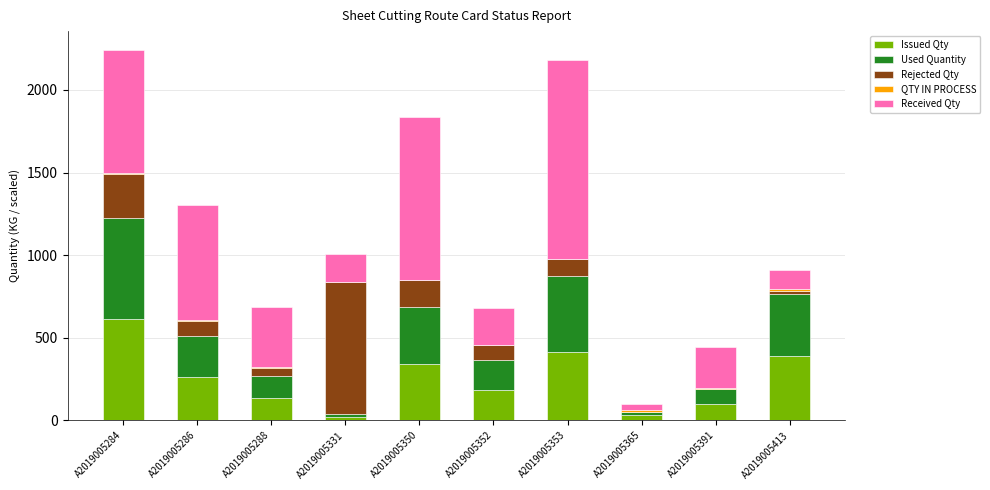

Which category has the highest value in the Issued Qty series?

A2019005284